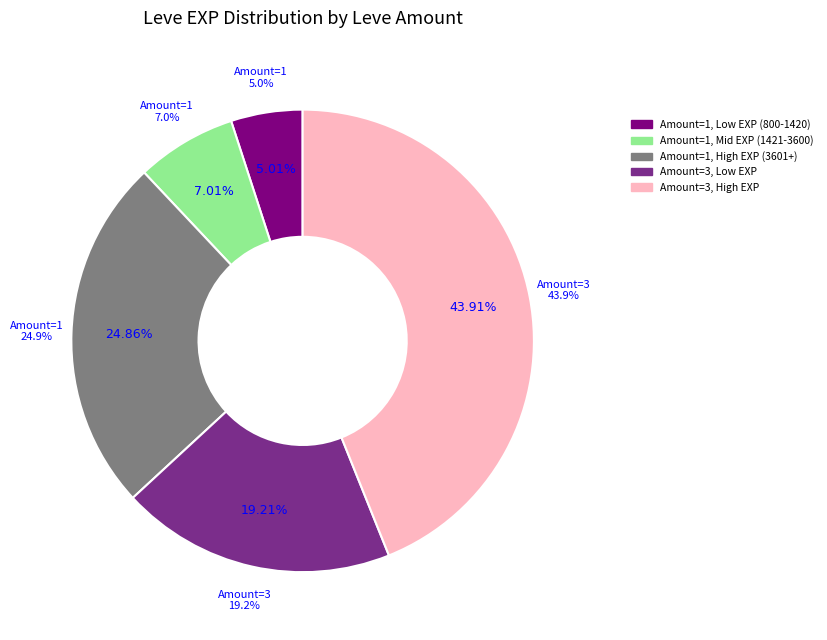

Is 5 (Picatrix) the majority of the pie?

No